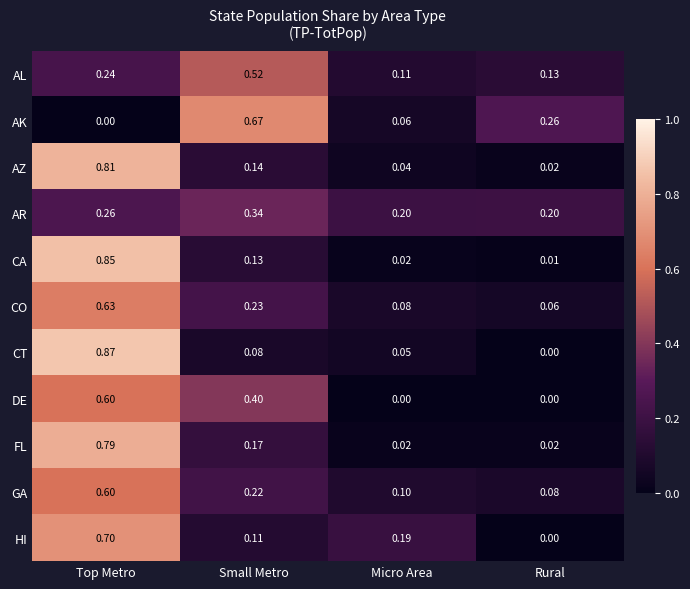

Count the number of categories in the chart.

4